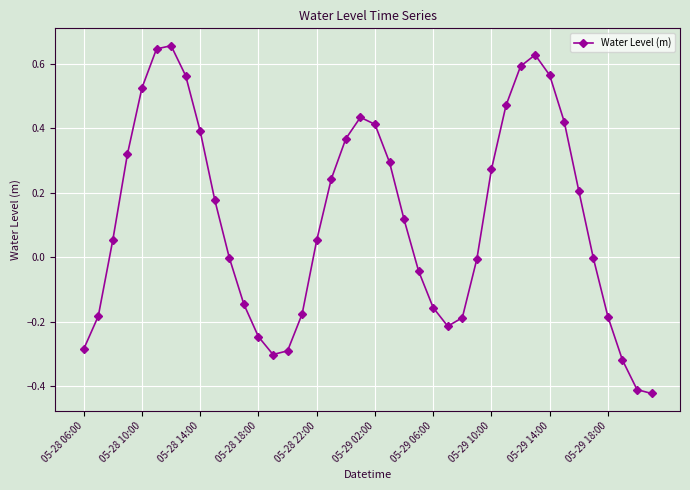

True or false: there are more than 0 points higher than both neighbors.

True